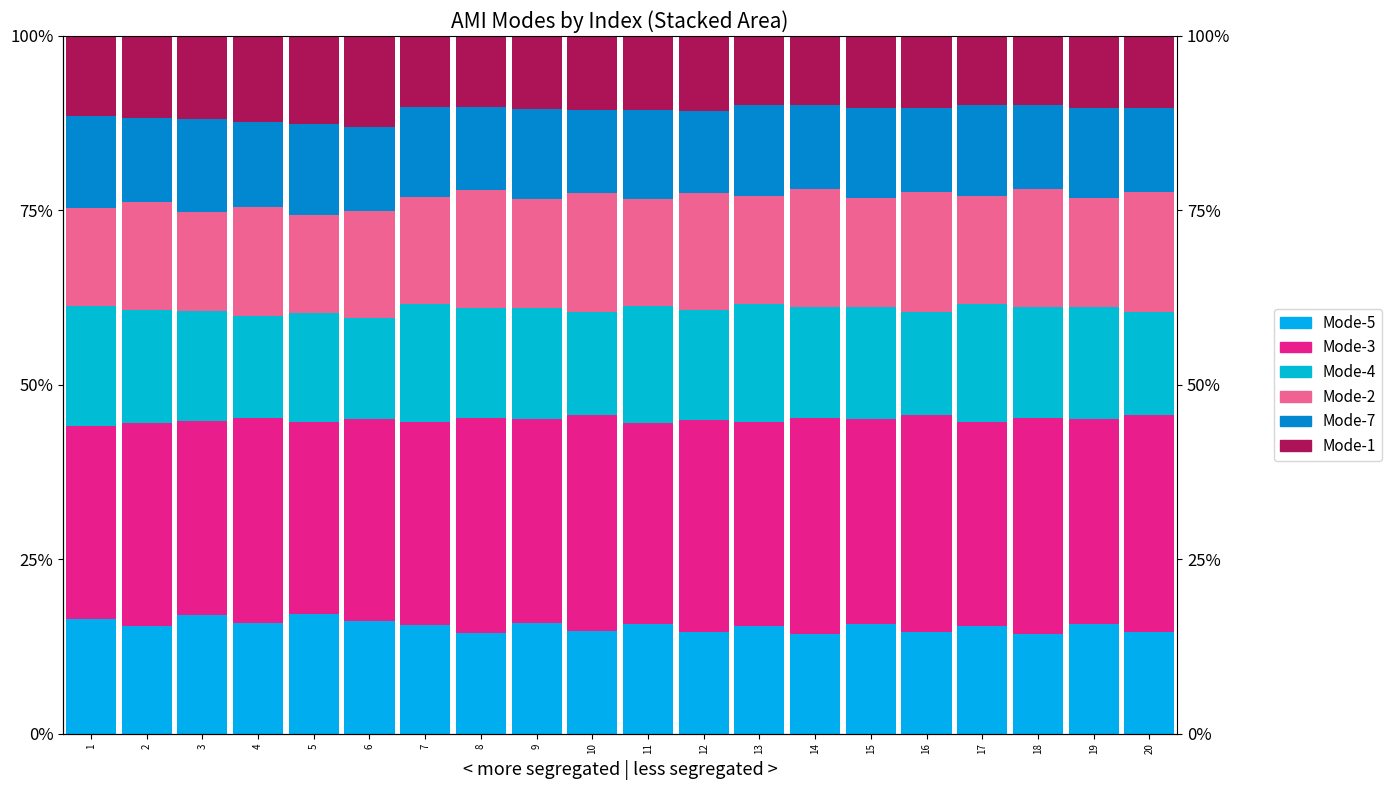

What is the value of the Mode-1 bar at the 11th from the left?

0.1